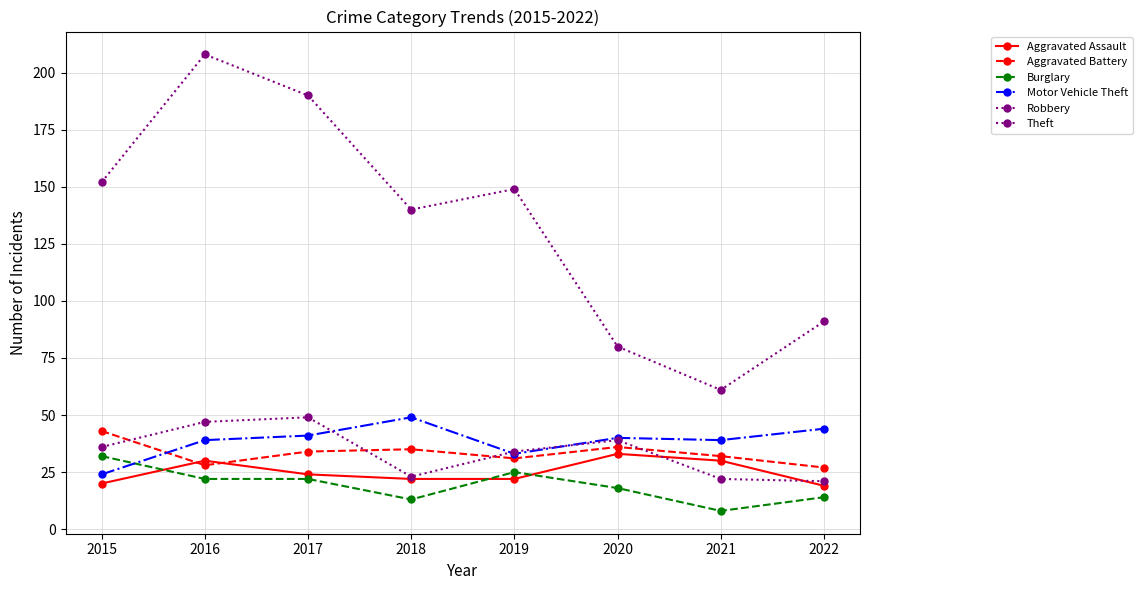

After their last crossing, which series has the higher values: Burglary or Aggravated Assault?

Aggravated Assault